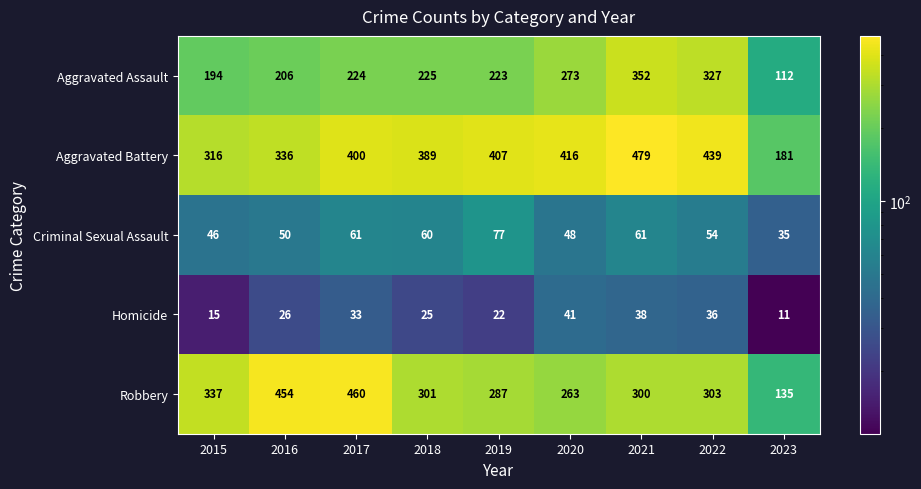

Which label corresponds to the largest value in the chart?

2021